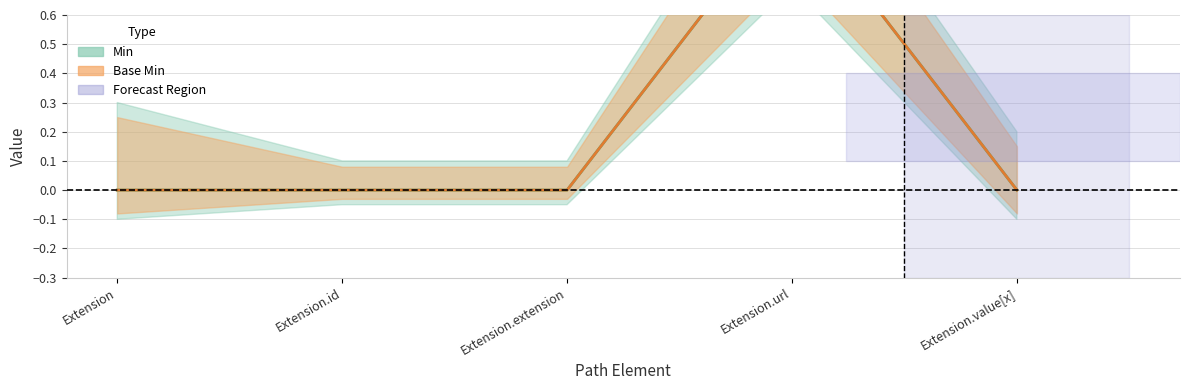

What position from the right is Extension.id?

4